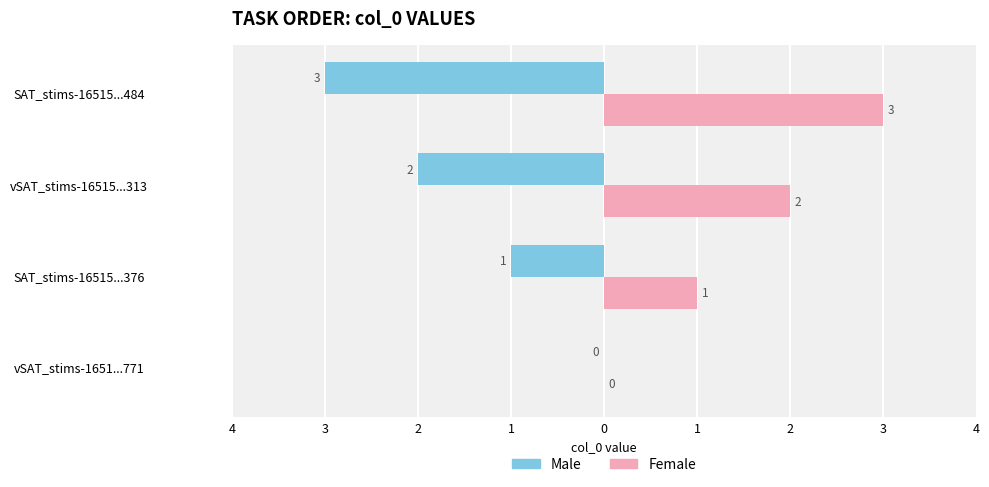

Which series has the largest total across all categories?

Female